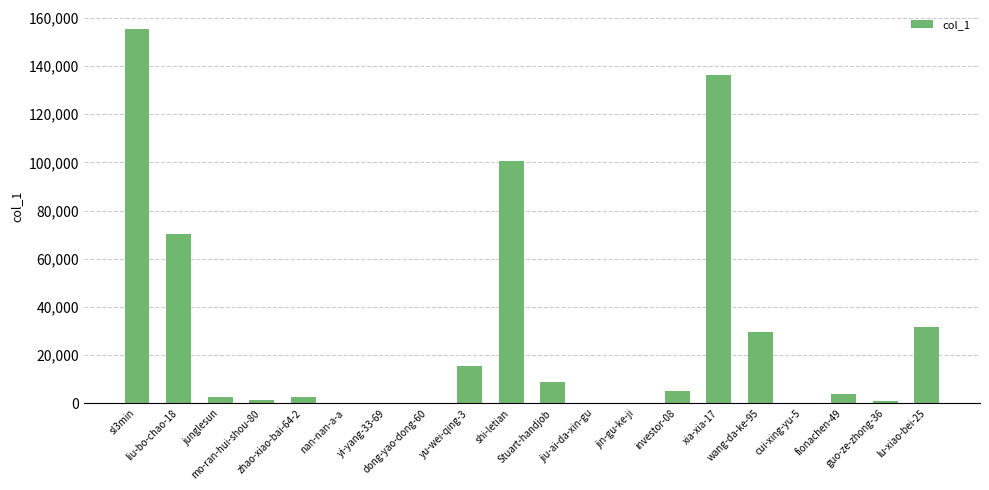

What is the greatest value displayed?

155512